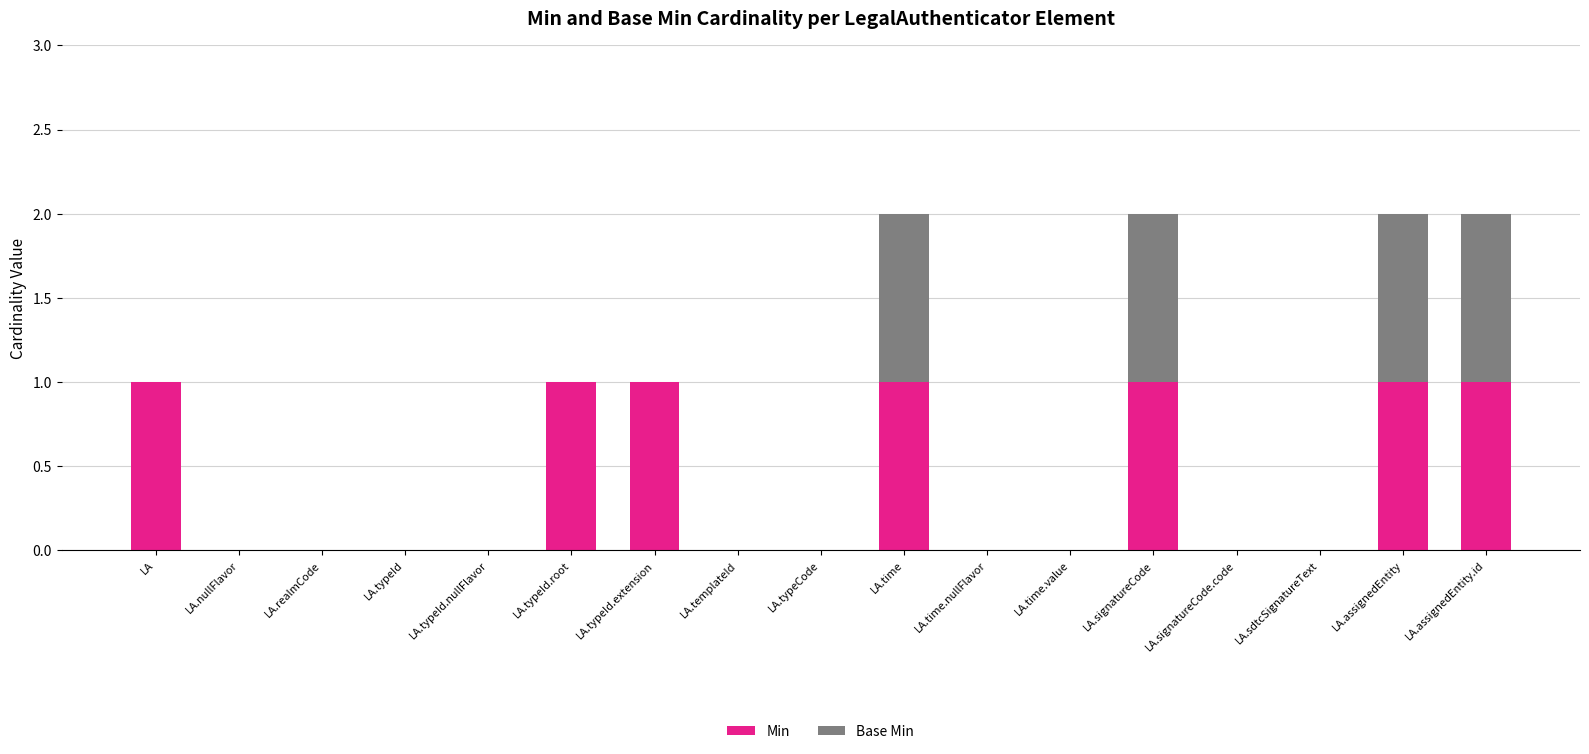

The Min series shows 0 at LA.typeId.nullFlavor. True or false?

True